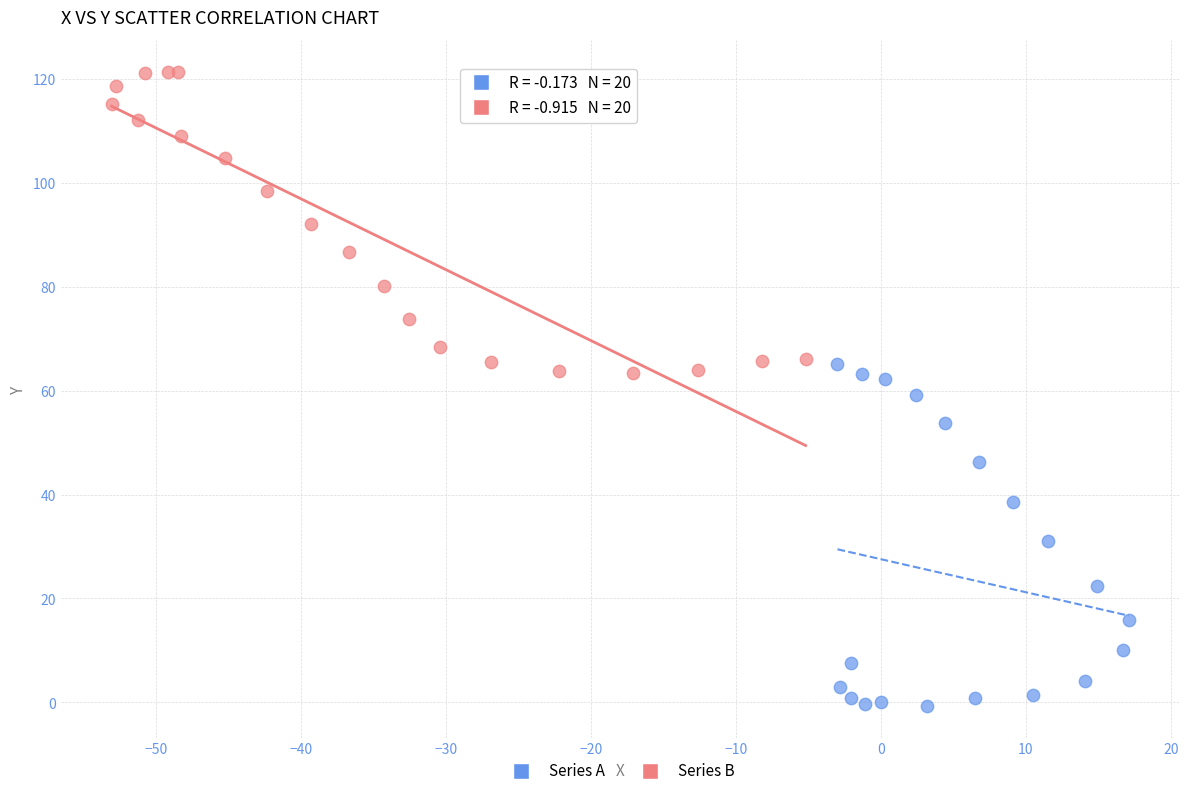

What are all the series names shown in the legend?

Series A, Series B